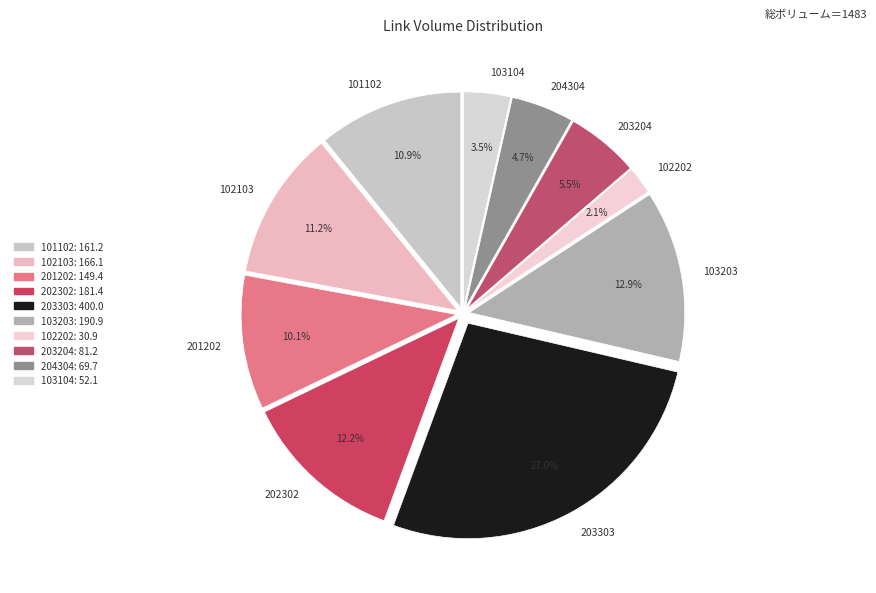

Does 103104 represent more than half of the total?

No